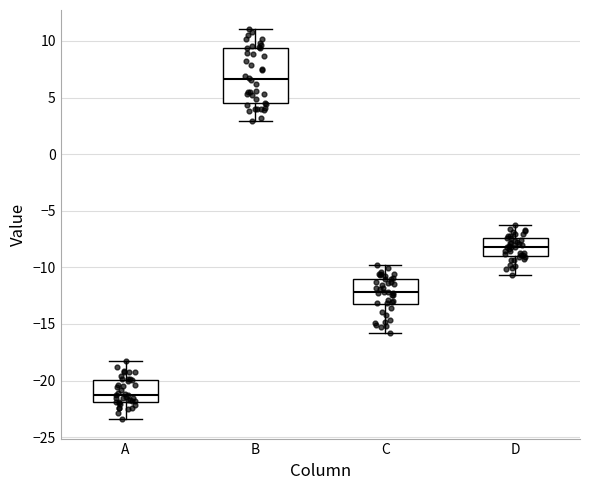

Reading left to right, read every box against the y-axis: the position of its median line, the range the box covers, and the ends of its whiskers. The values are not printed on the chart, so give them approximately, as read against the axis.

A: median -21.5, box -22.0 to -20.0, whiskers -23.5 to -18.0
B: median 6.5, box 4.5 to 9.5, whiskers 3.0 to 11.0
C: median -12.0, box -13.0 to -11.0, whiskers -16.0 to -10.0
D: median -8.0, box -9.0 to -7.5, whiskers -10.5 to -6.5